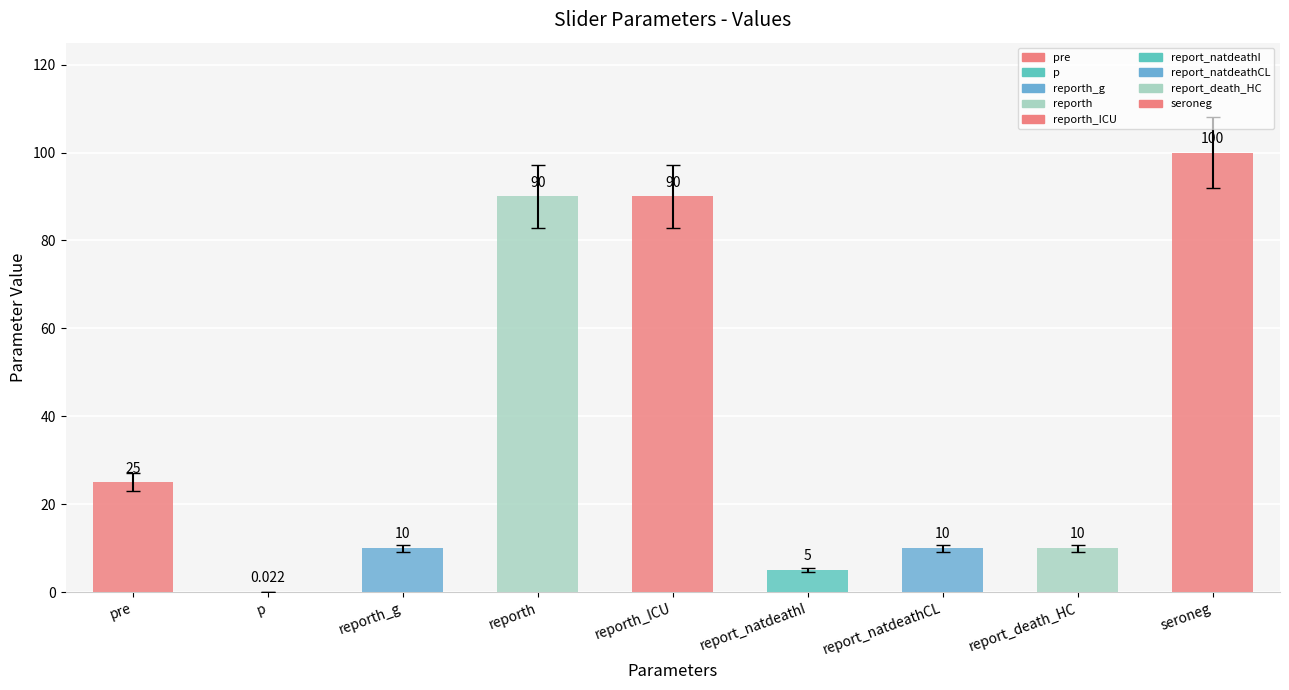

Between report_natdeathCL and reporth_ICU, which is larger?

reporth_ICU